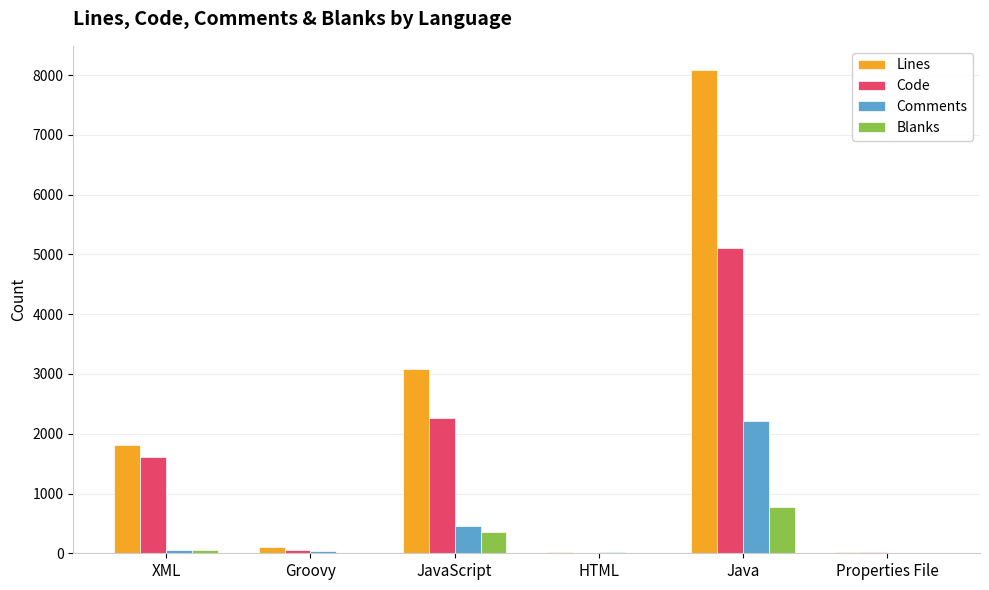

True or false: Code has a value of 2270 at JavaScript.

True